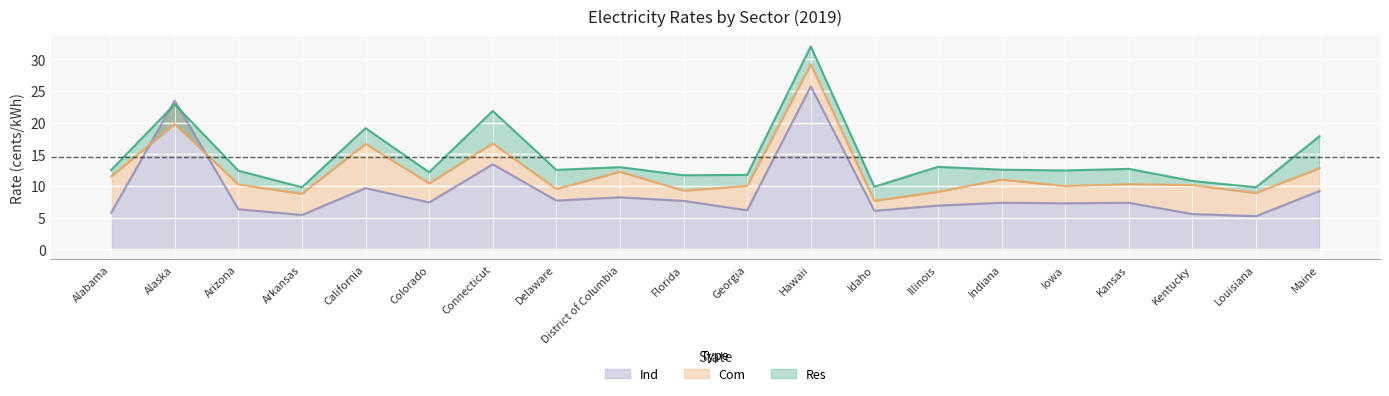

What is the total value across all series at Idaho?

23.6